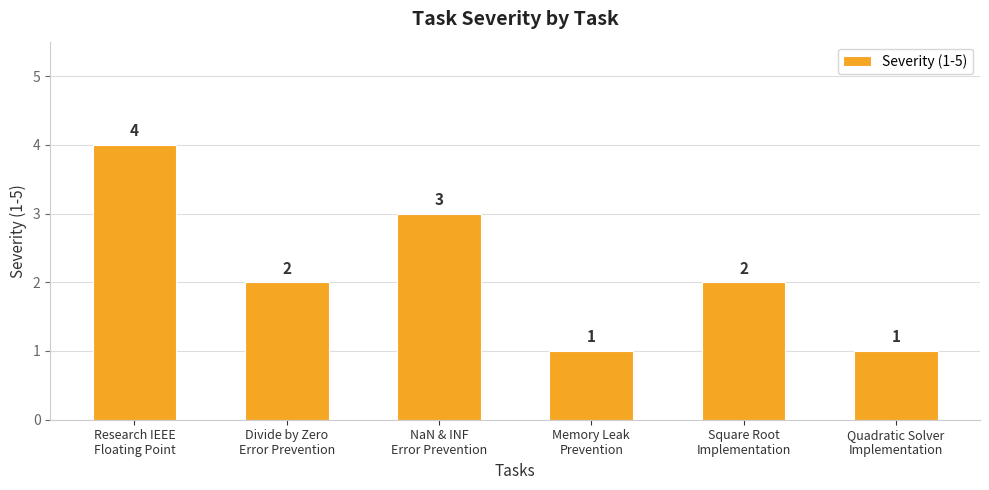

What is the difference between the maximum and minimum values?

3